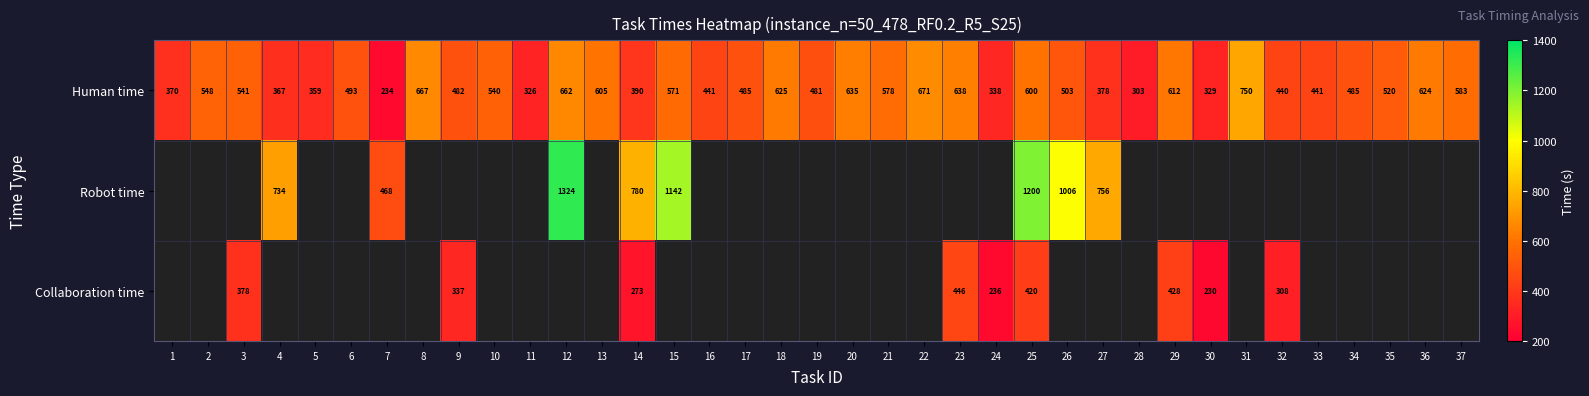

Which has a higher value, 24 or 15?

15